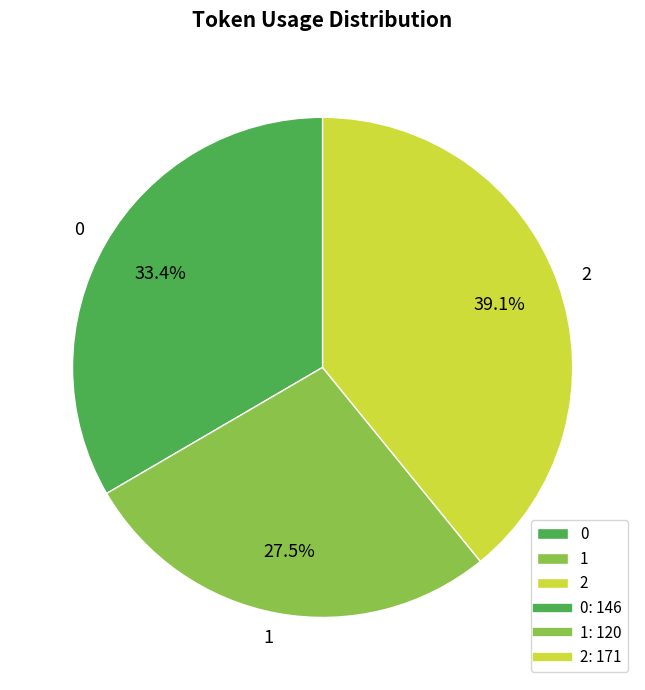

How many segments does this pie chart have?

3